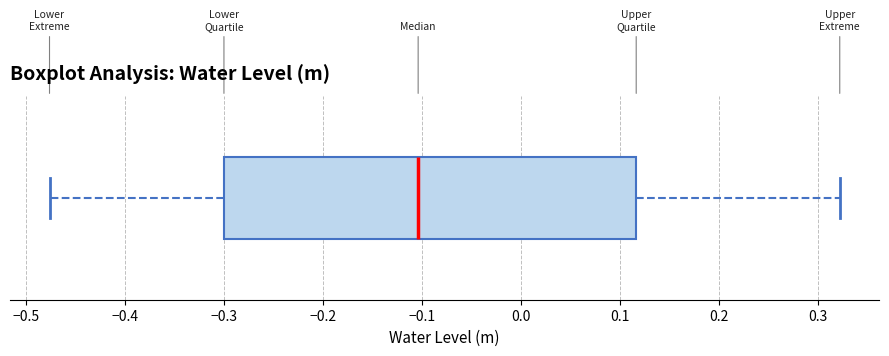

Where does the right whisker of the box end on the x-axis? The values are not printed on the chart, so give them approximately, as read against the axis.

0.32